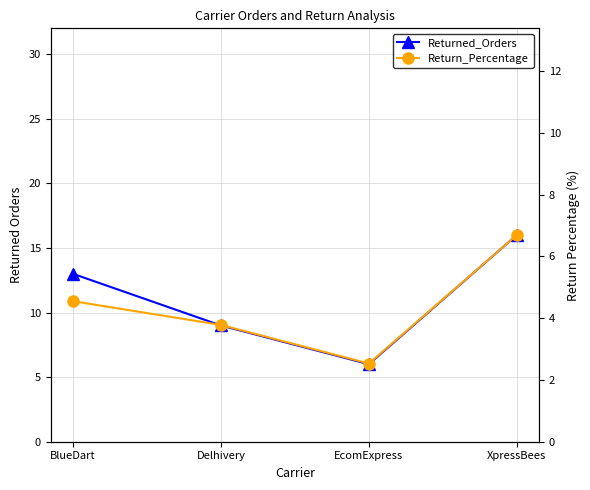

What is the label of the 1st point from the left?

BlueDart